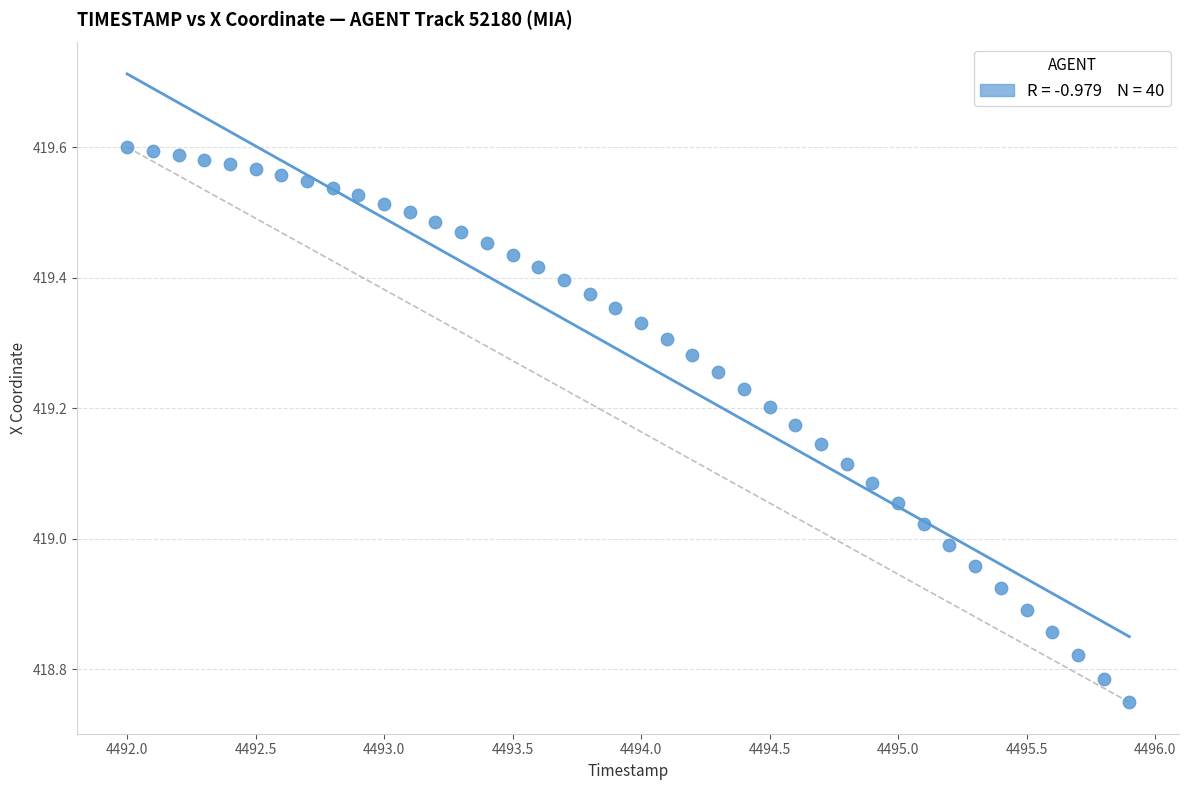

What is the range of X values (max minus min)?

3.9